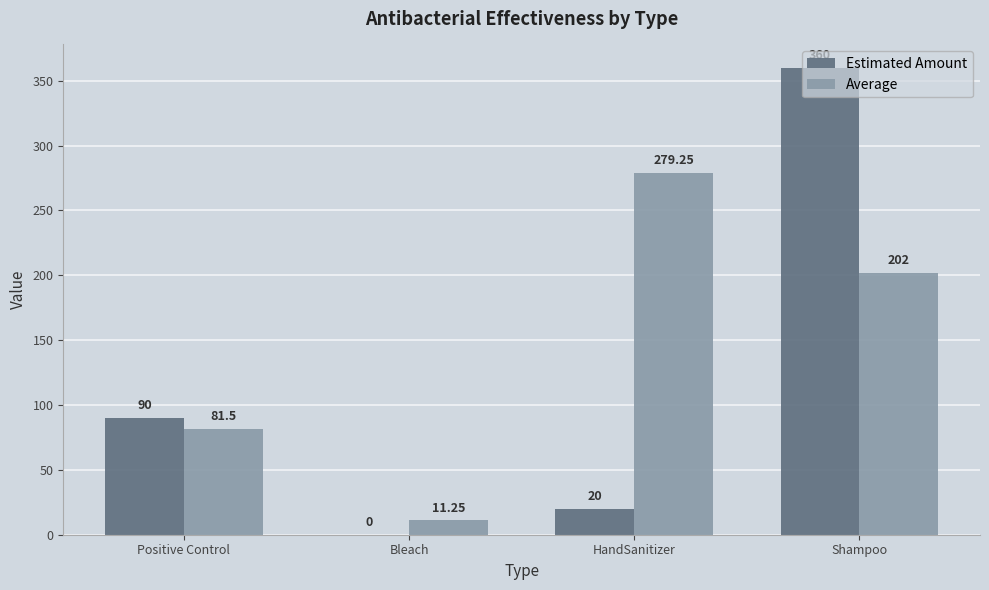

Between Bleach and Shampoo, which series saw the biggest shift?

Estimated Amount